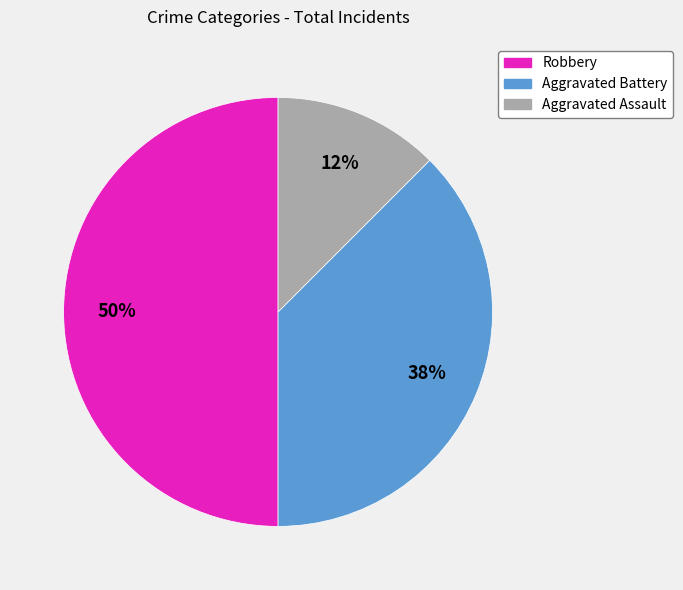

Does Aggravated Battery account for over 50% of the chart?

No